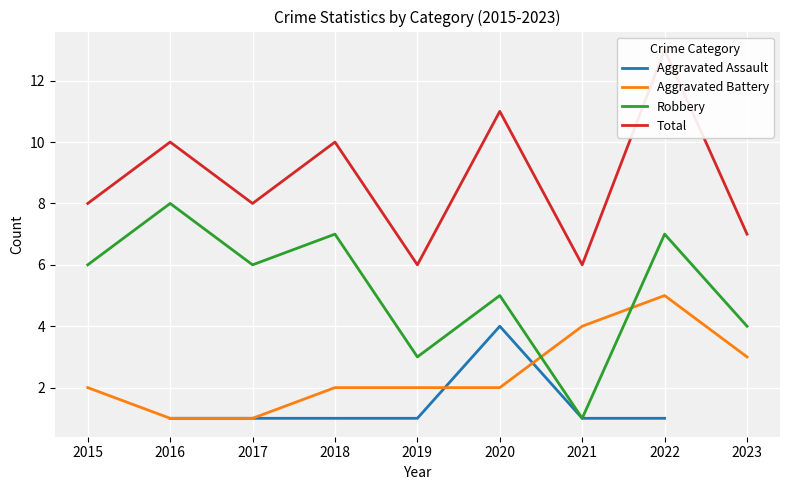

What is the spread (max minus min) of values at 2016?

9.0